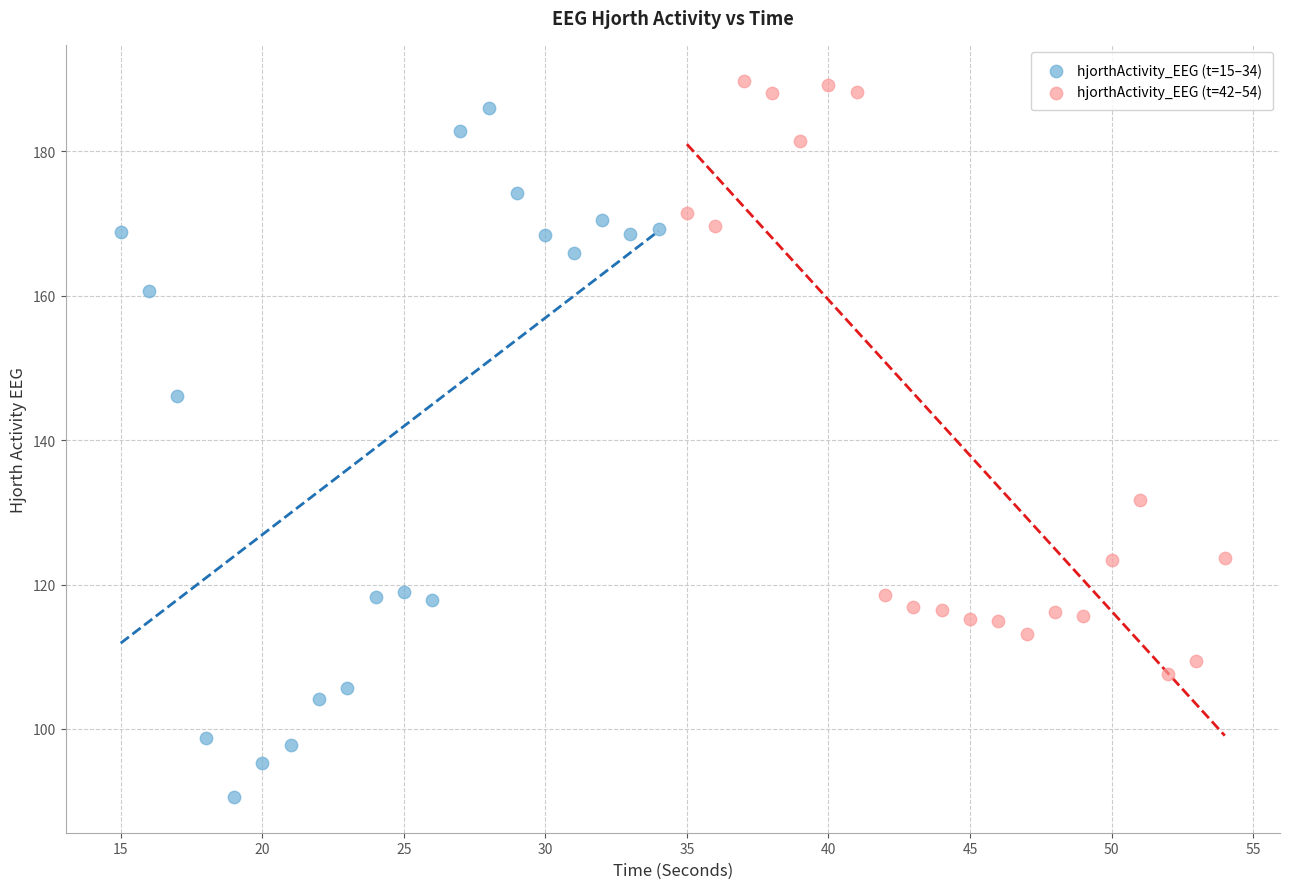

Which series contains the lowest Y value?

hjorthActivity_EEG (t=15–34)